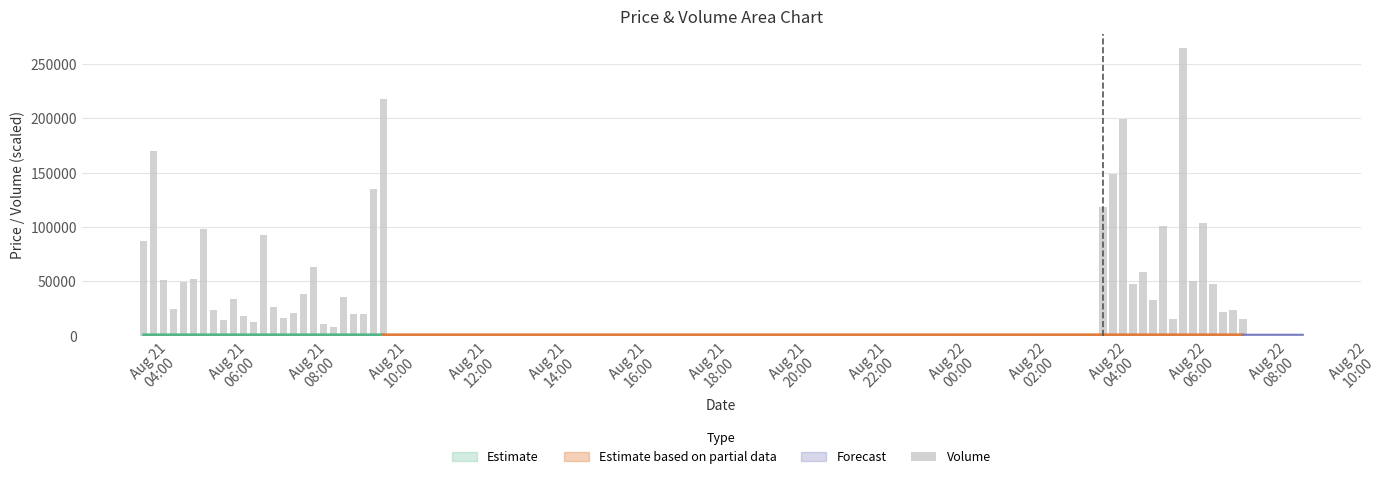

How many bars are there in total?

40